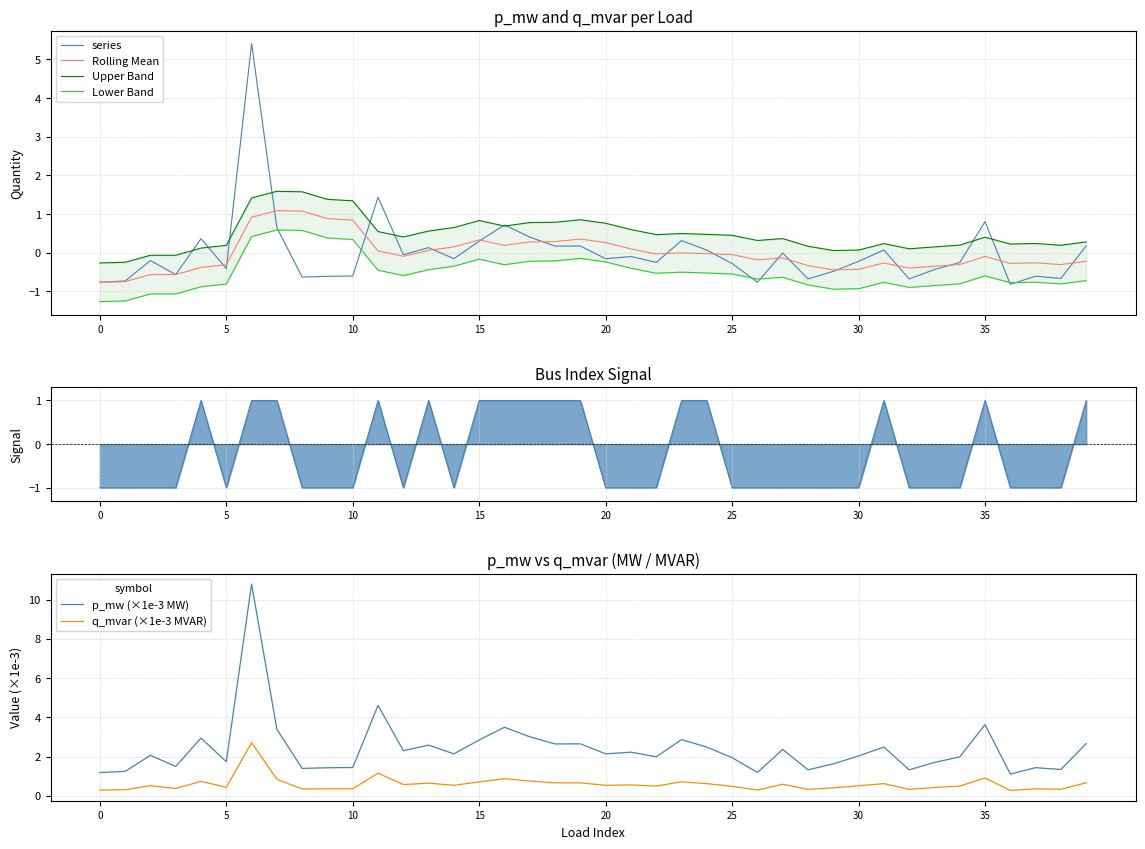

What is the highest value of the series series?

5.4